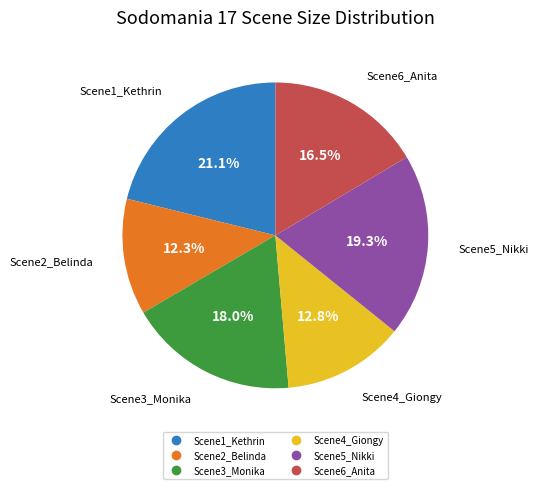

Does Scene4_Giongy represent more than half of the total?

No